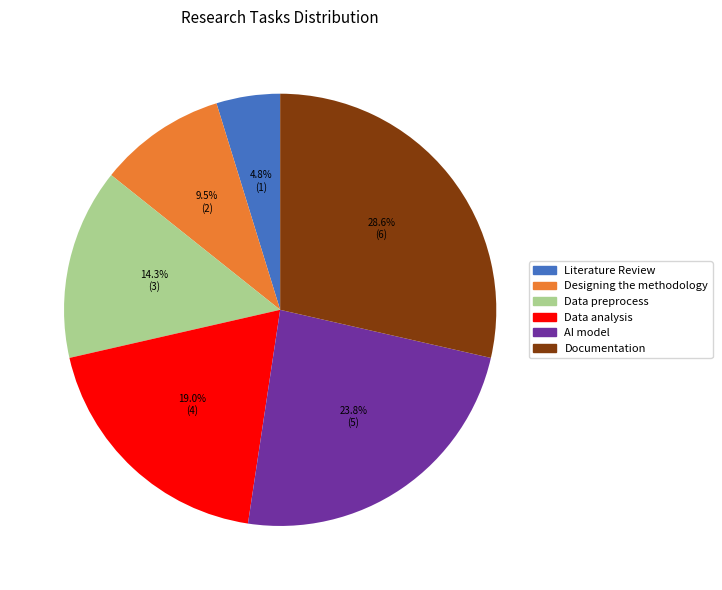

Is there a majority slice in this chart?

No